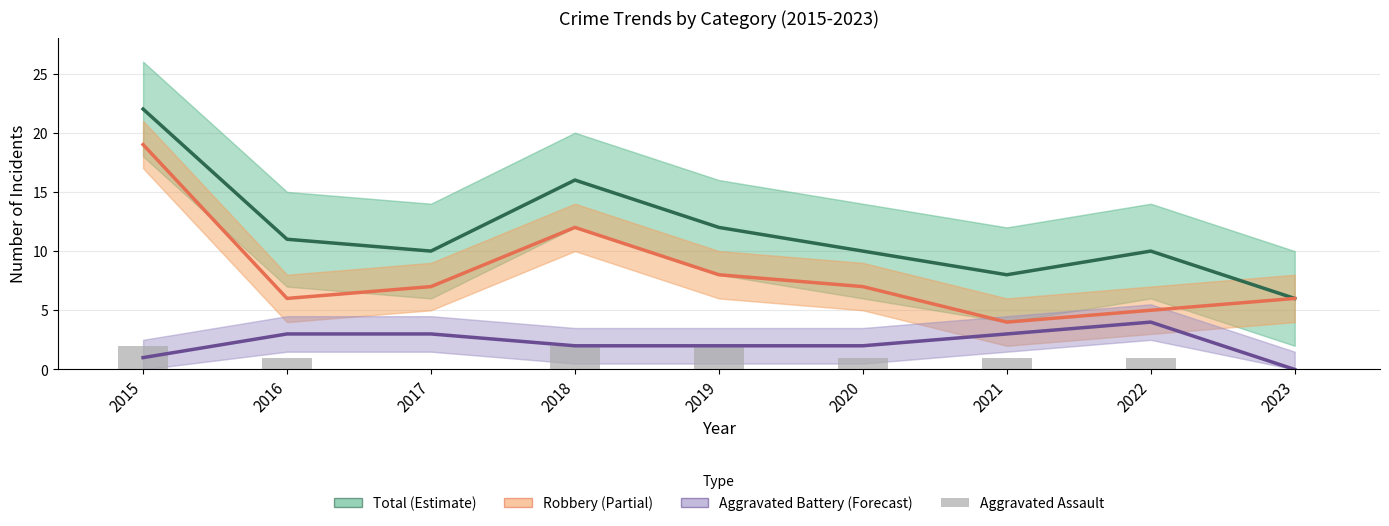

True or false: Aggravated Assault has a value of 2 at 2019.

True